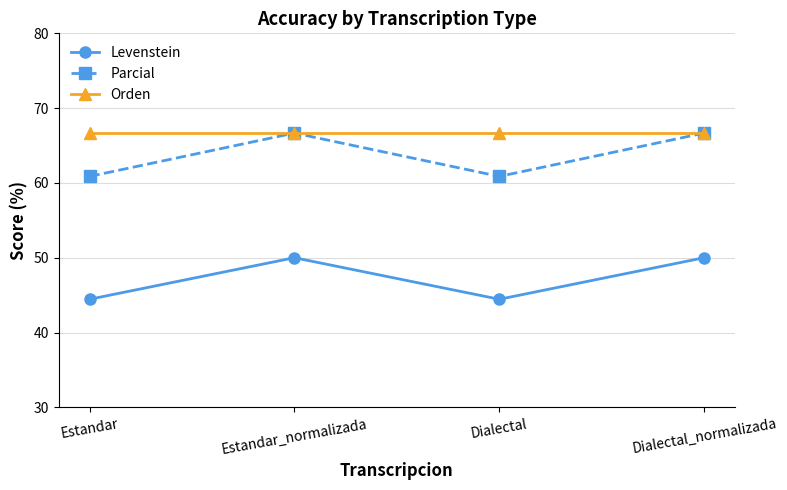

What value does the Orden series have at Estandar_normalizada?

66.7